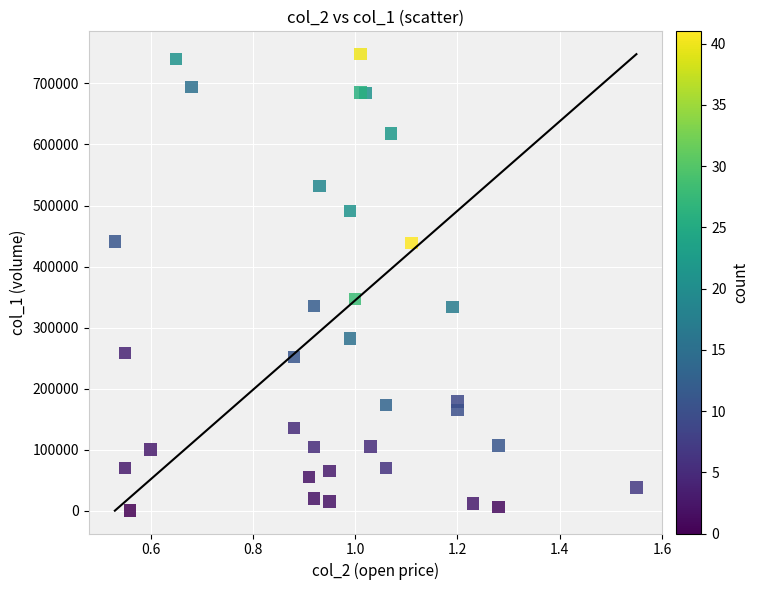

What Y value in the scatter plot is closest to 374000?

347000